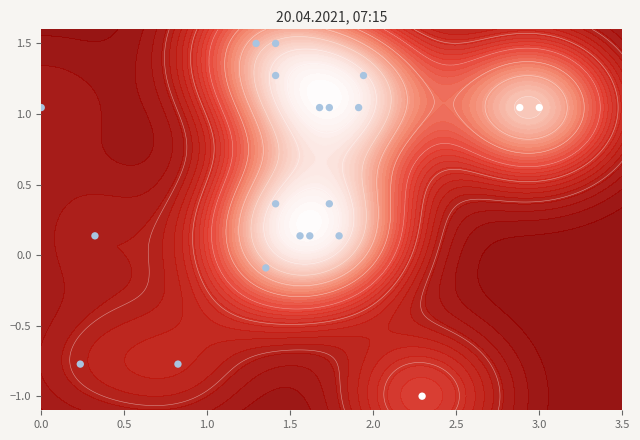

How many data points are less than 1?

10